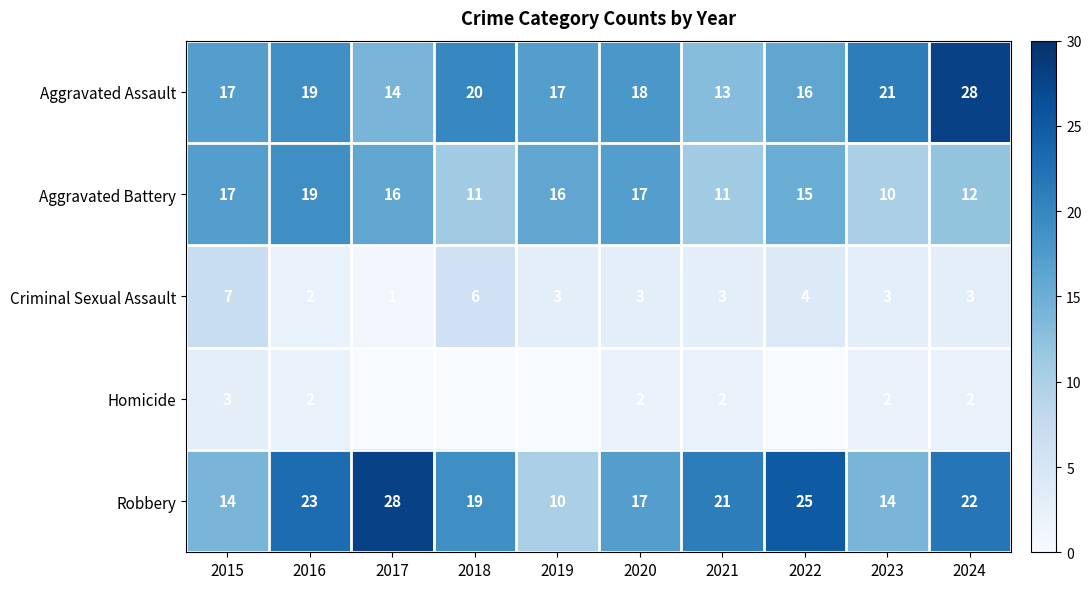

What is the spread (max minus min) of values at 2020?

16